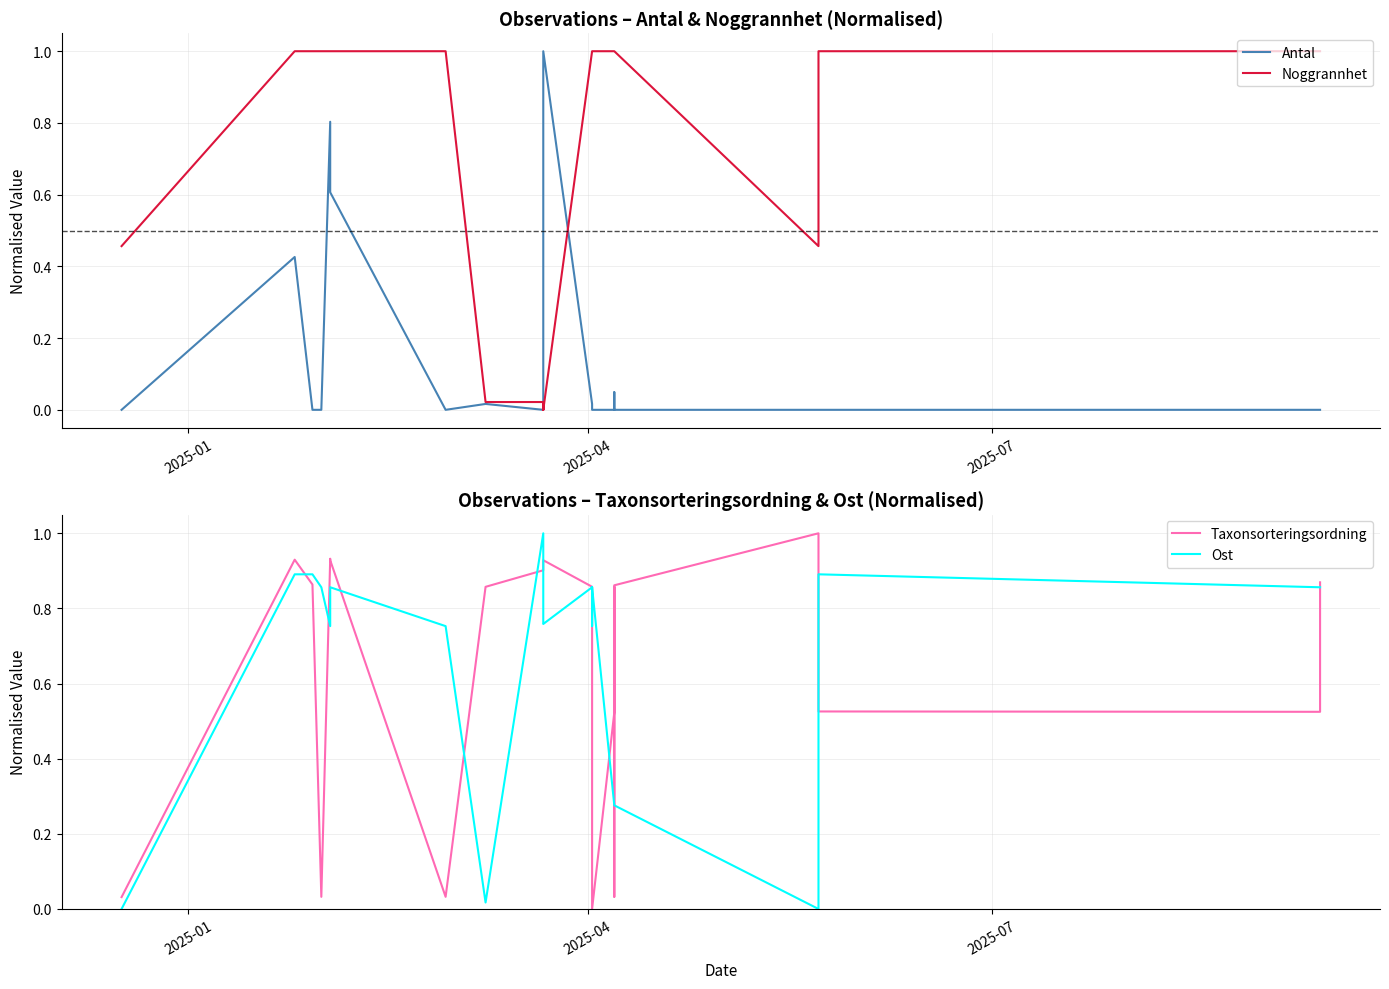

Which series has the widest spread of values?

Antal